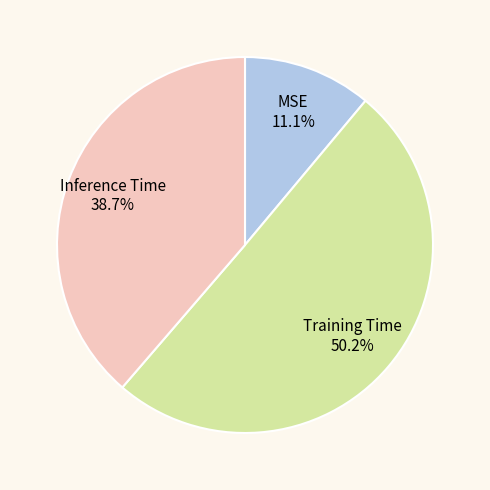

What is the total percentage of Inference Time and Training Time?

88.9%